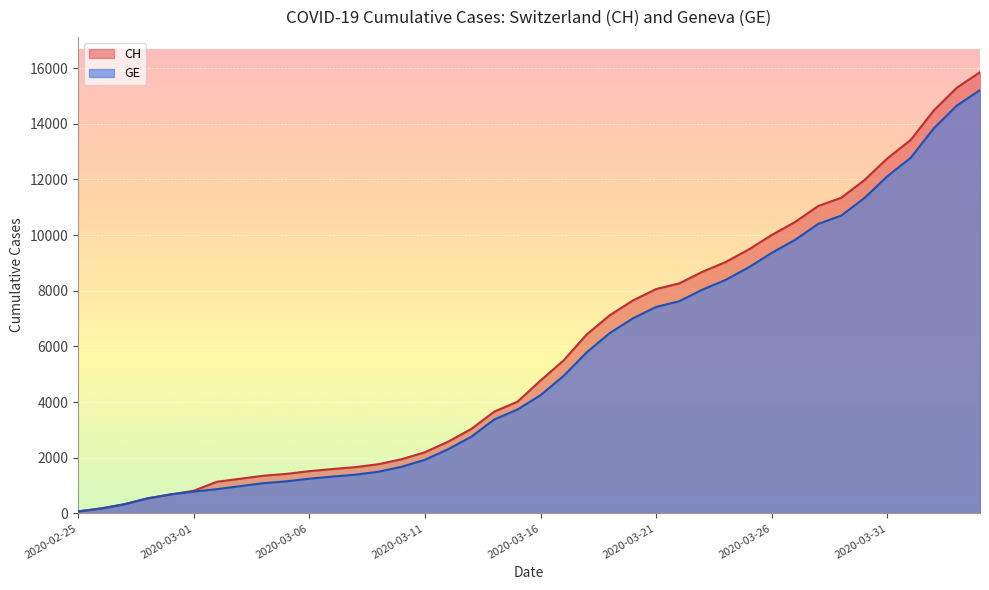

True or false: CH and GE intersect in this chart.

False